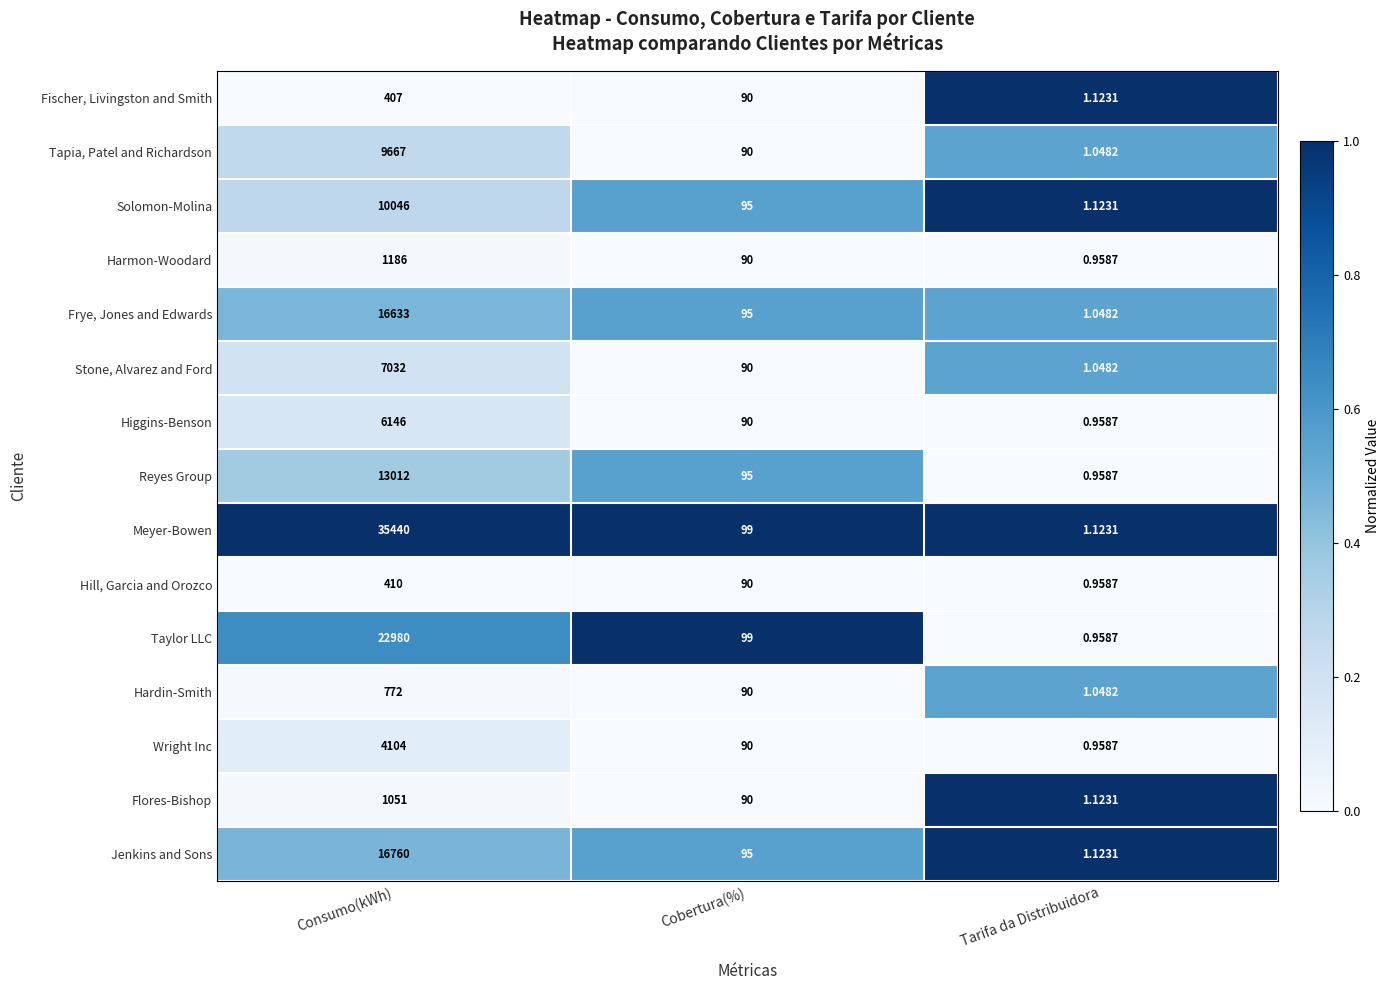

Where is Solomon-Molina nearest to the value 5023?

Cobertura(%)